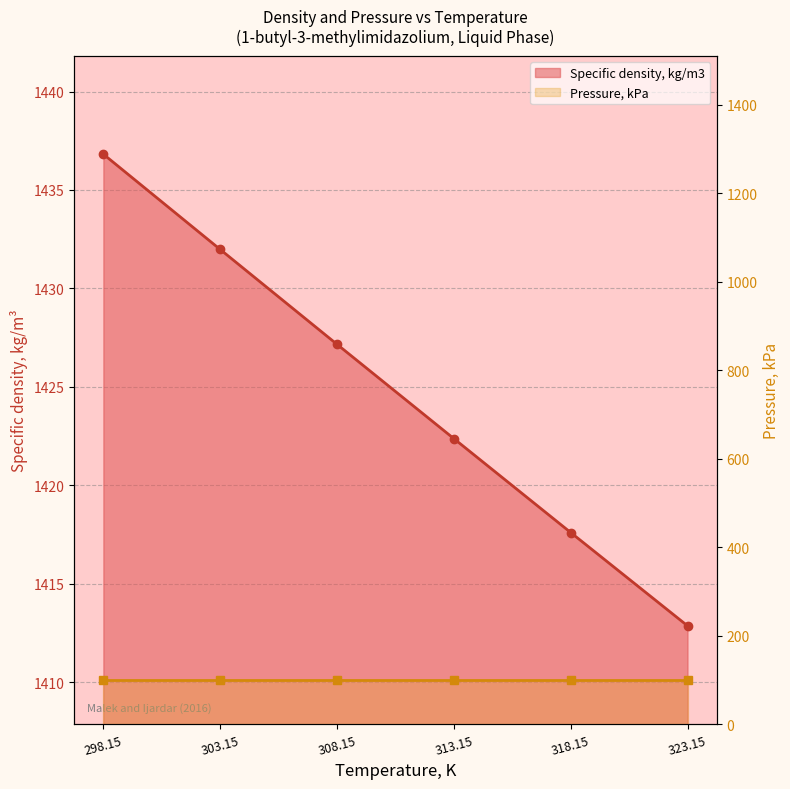

What is the label of the 1st point from the left?

298.15